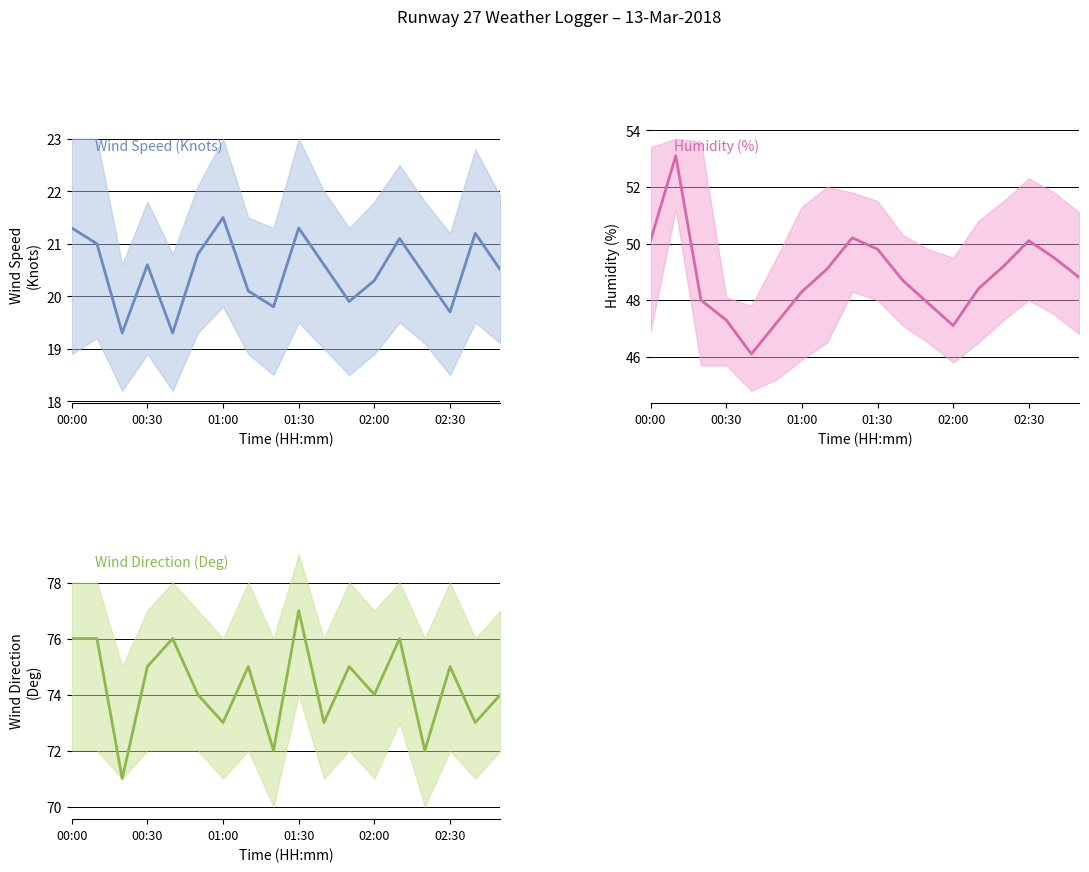

True or false: Wind Speed (Knots) and Humidity (%) intersect in this chart.

False